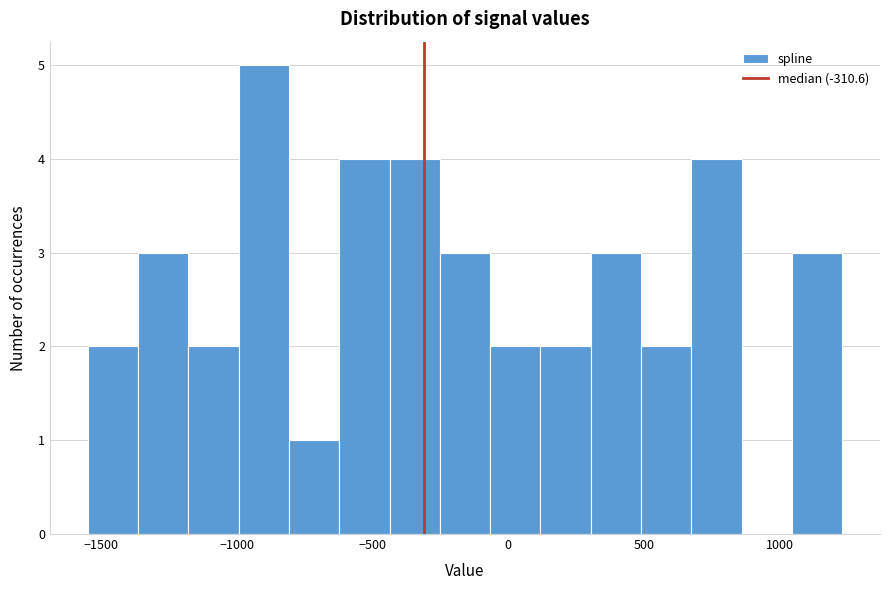

Read against the x-axis, roughly where is the centre of the tallest bar?

-900